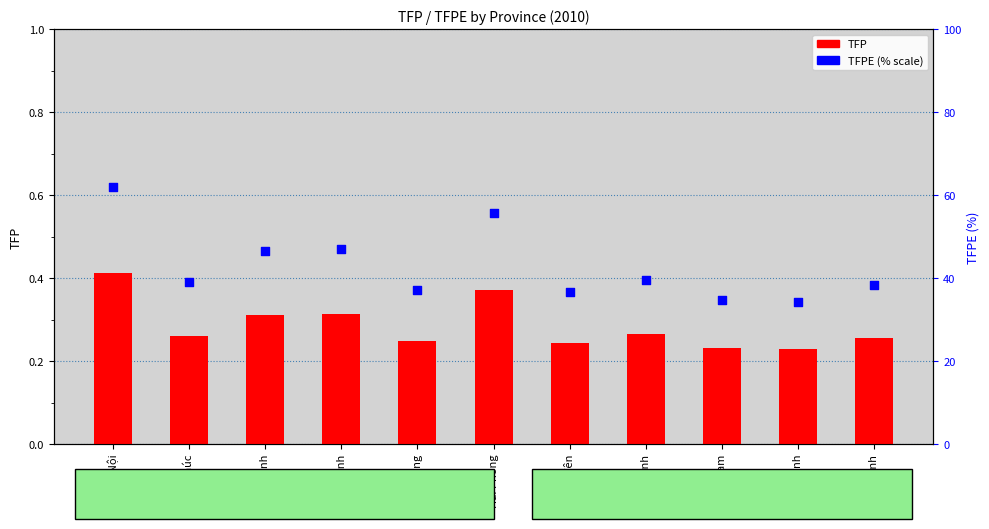

Which series reaches the minimum Y coordinate?

TFP